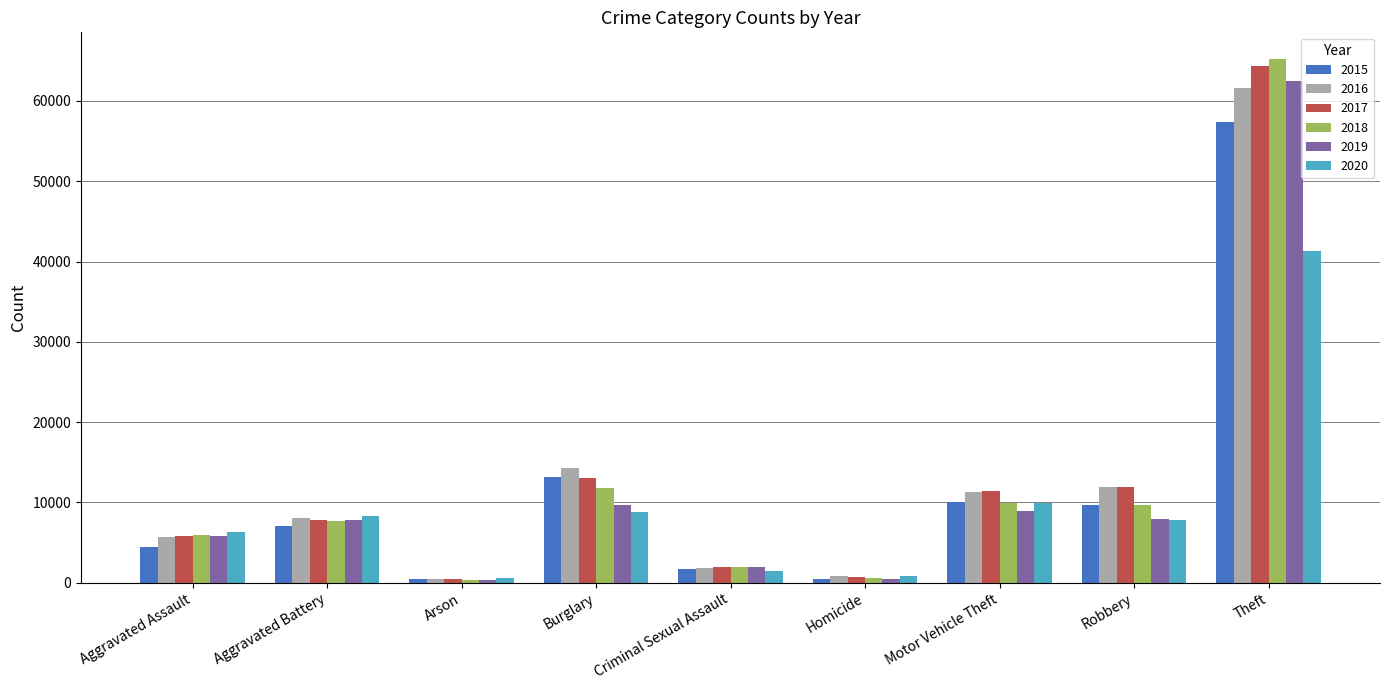

What is the sum of all 2020 values?

85329